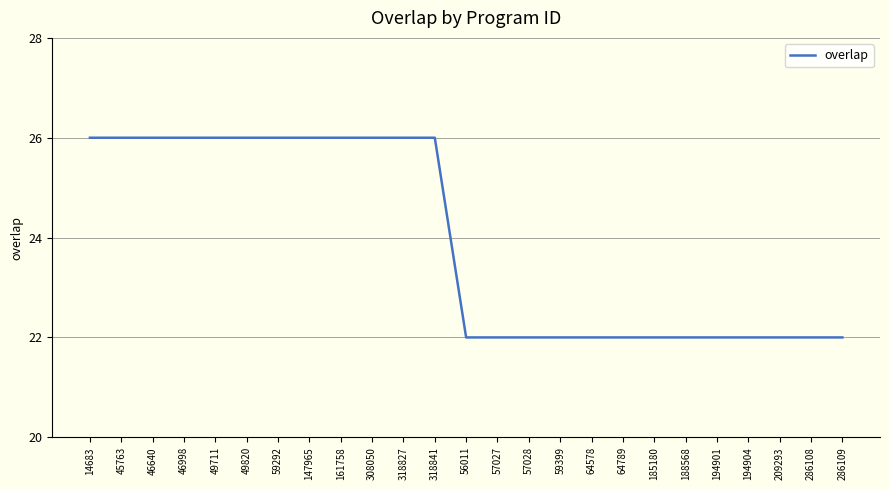

What is the sum of all values?

598